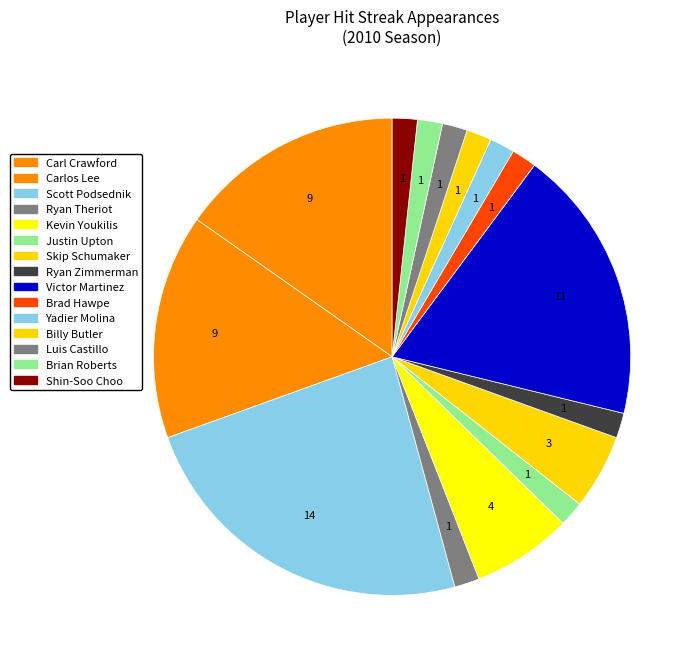

To the nearest percent, what portion does Scott Podsednik represent?

24%